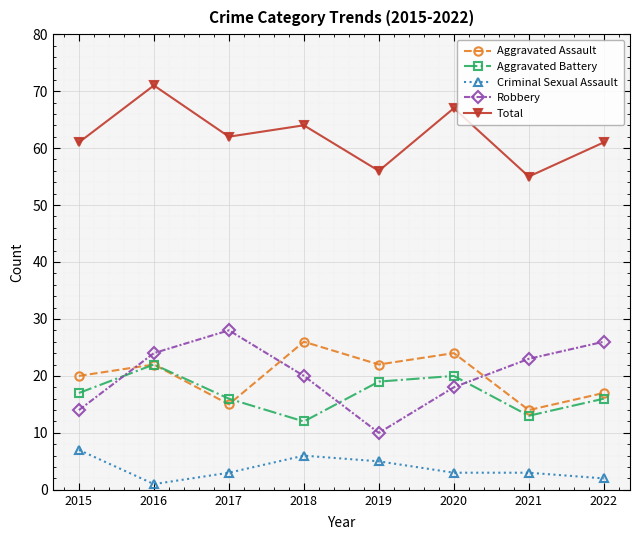

What is the spread (max minus min) of values at 2017?

59